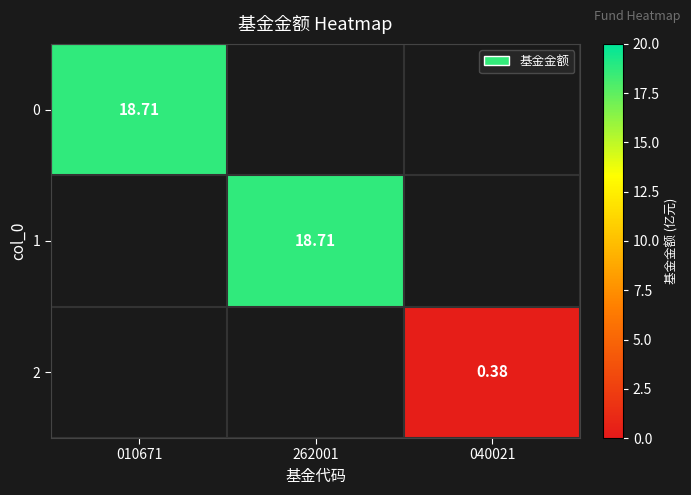

Is the value of 0 at 010671 greater than the value of 2 at 040021?

Yes